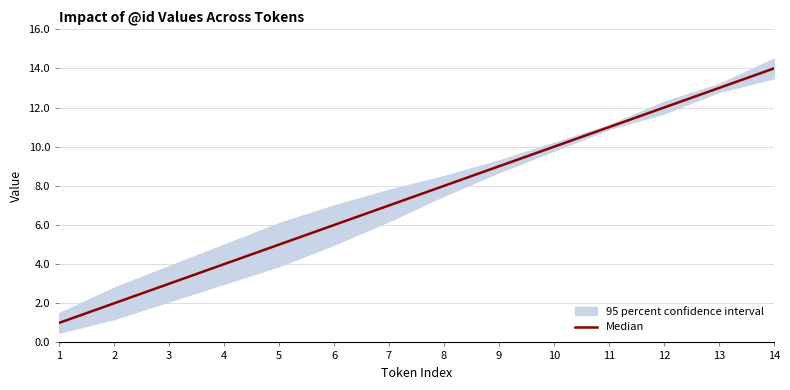

How many values exceed 8?

6